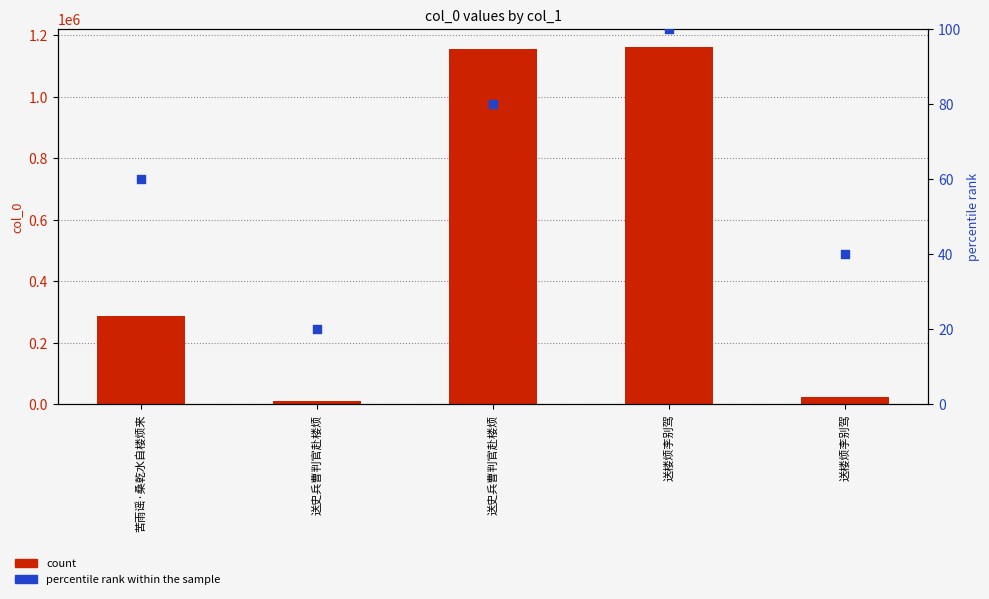

Which series has the largest total across all categories?

col_0 count